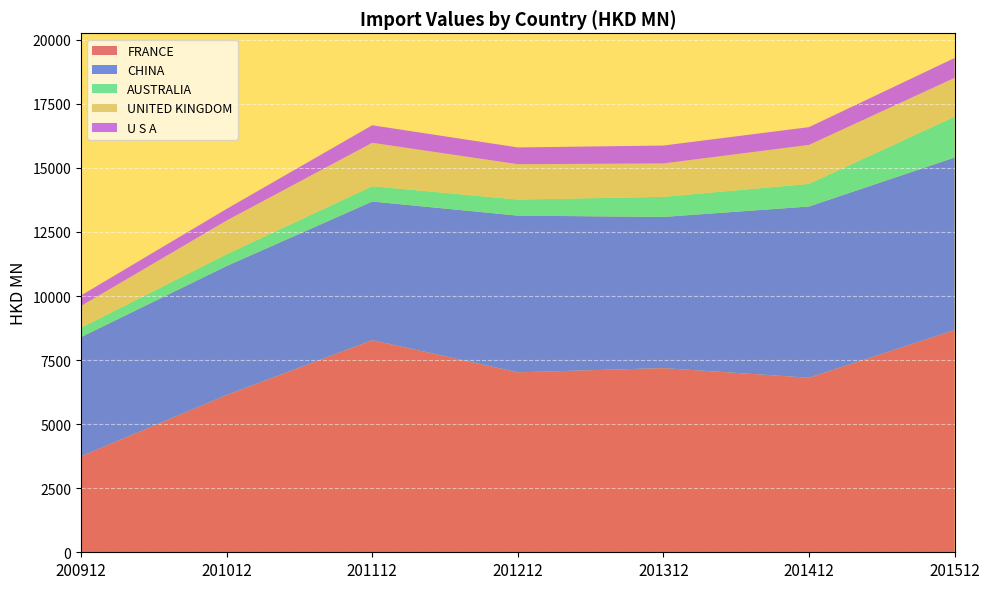

Reading left to right, transcribe all the data shown in this chart.

FRANCE: 3746.3	6137.9	8278.7	7022.3	7187.4	6812.8	8673.0
CHINA: 4651.2	5034.4	5410.1	6116.8	5900.6	6682.6	6735.0
AUSTRALIA: 365.9	460.1	598.2	626.4	784.3	883.2	1594.8
UNITED KINGDOM: 849.4	1314.3	1695.0	1380.5	1303.5	1520.7	1513.7
U S A: 409.8	454.6	683.4	654.1	698.5	693.3	774.2